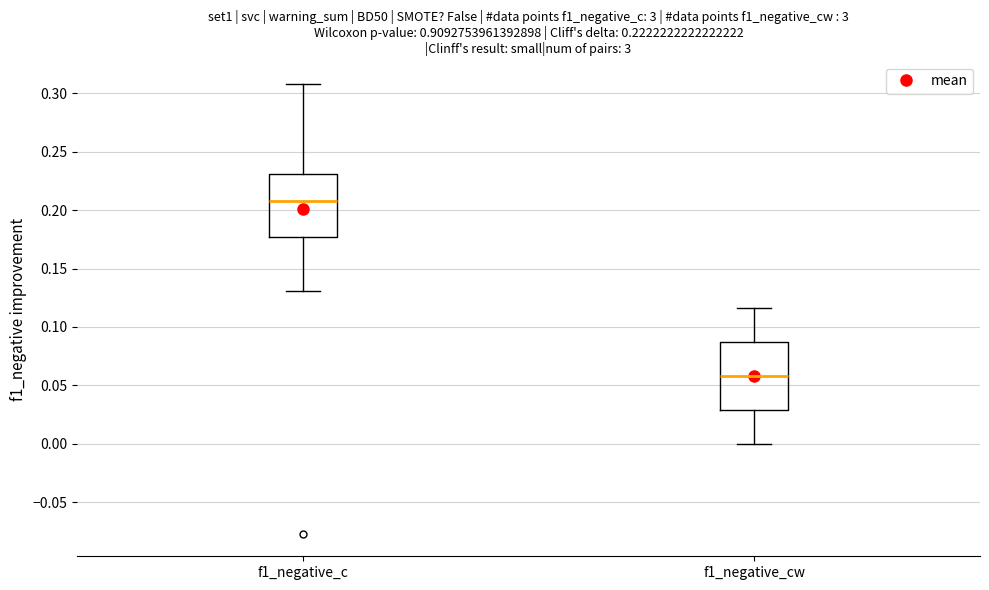

Which box's median line is the lowest?

f1_negative_cw